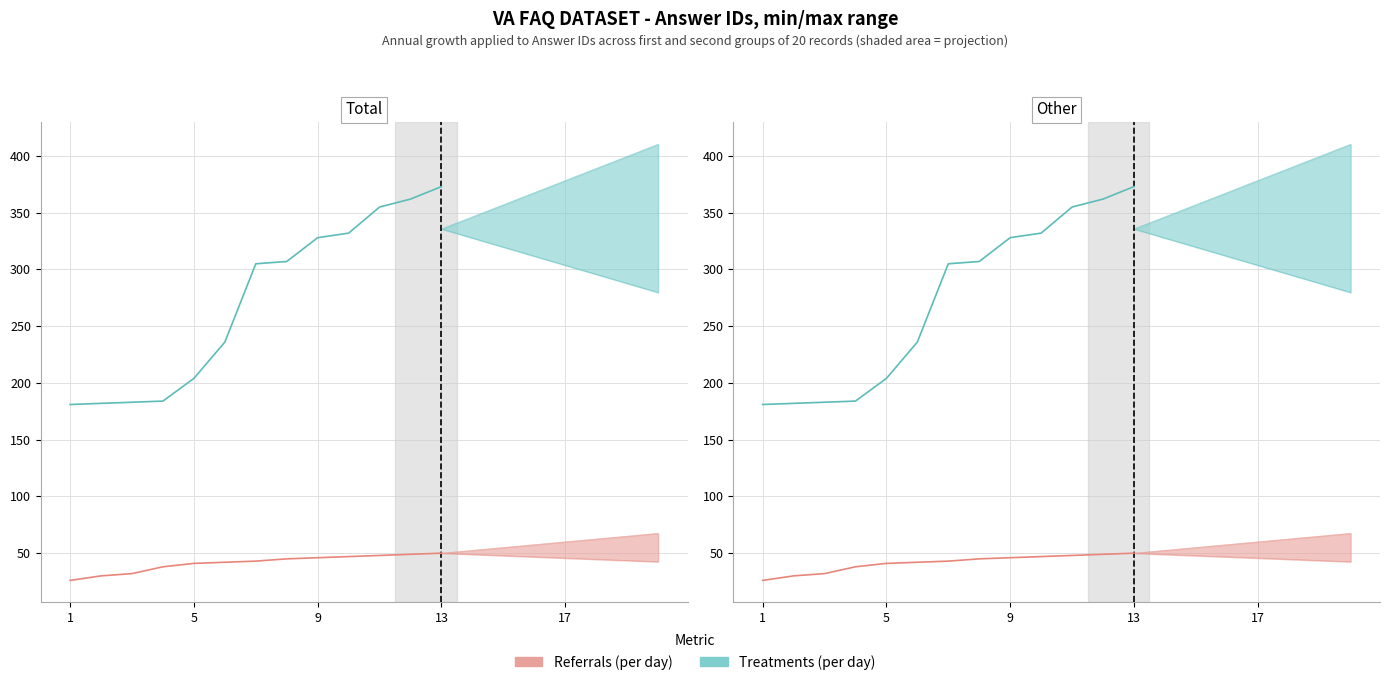

At how many categories does at least one series exceed 206?

8